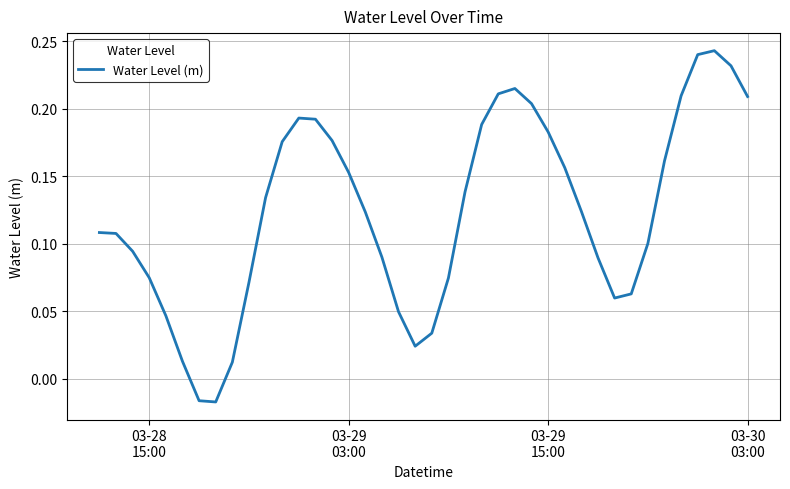

How many values are below 0?

2